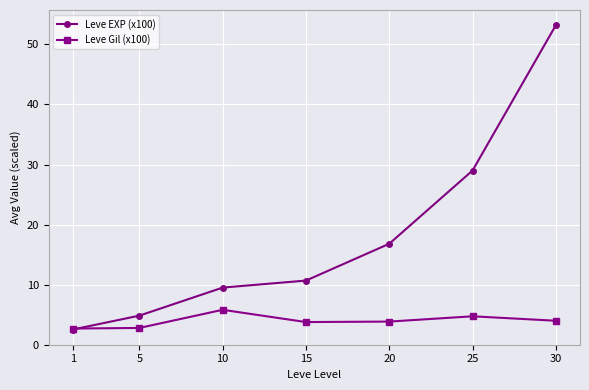

What is the value of the Leve EXP (x100) point at the 4th from the left?

10.7